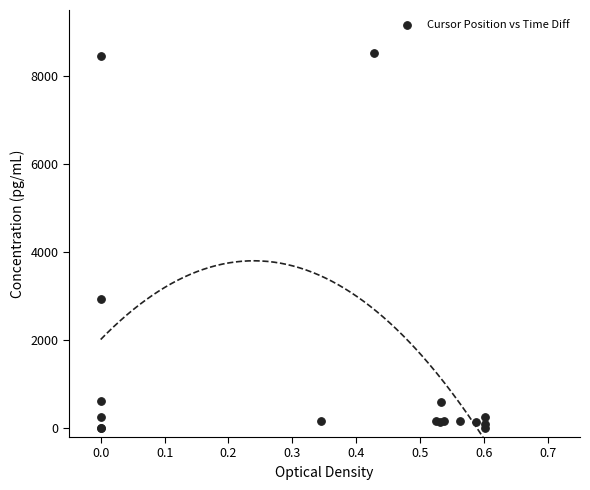

What Y value in the scatter plot is closest to 4259?

2934